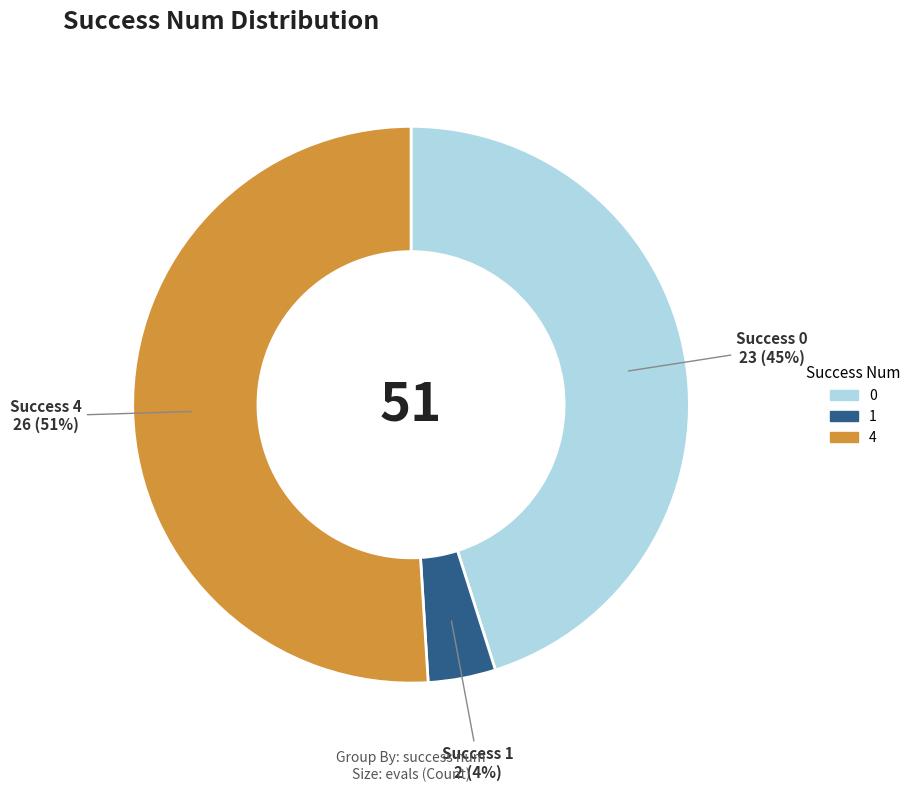

To the nearest percent, what is the difference between the largest and smallest slice percentages?

47%